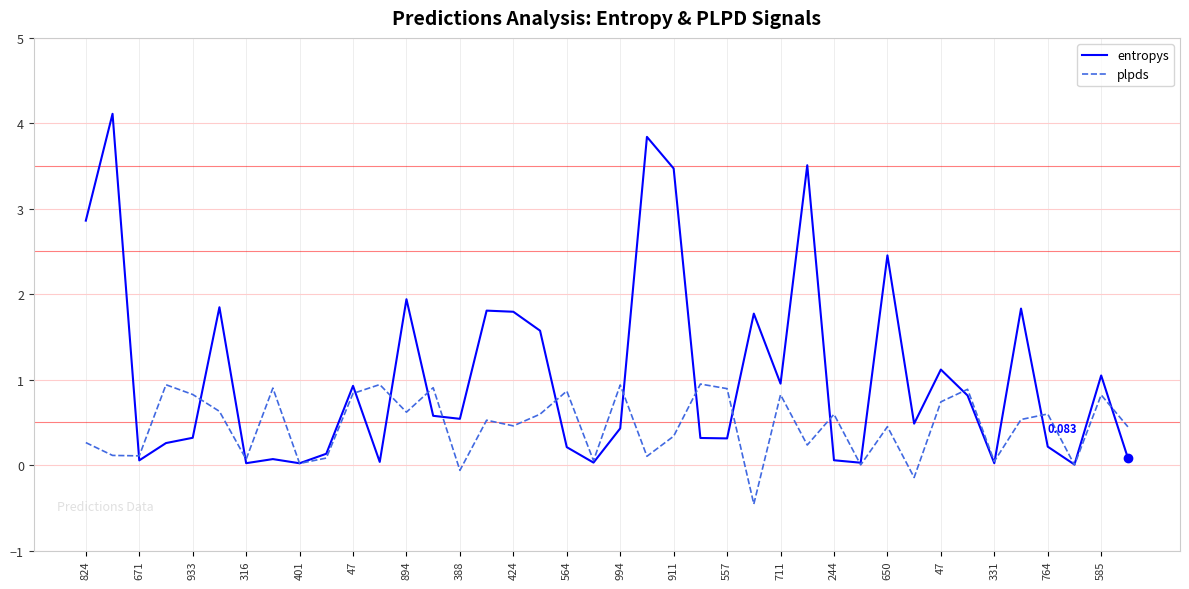

Which series has the largest total across all categories?

entropys